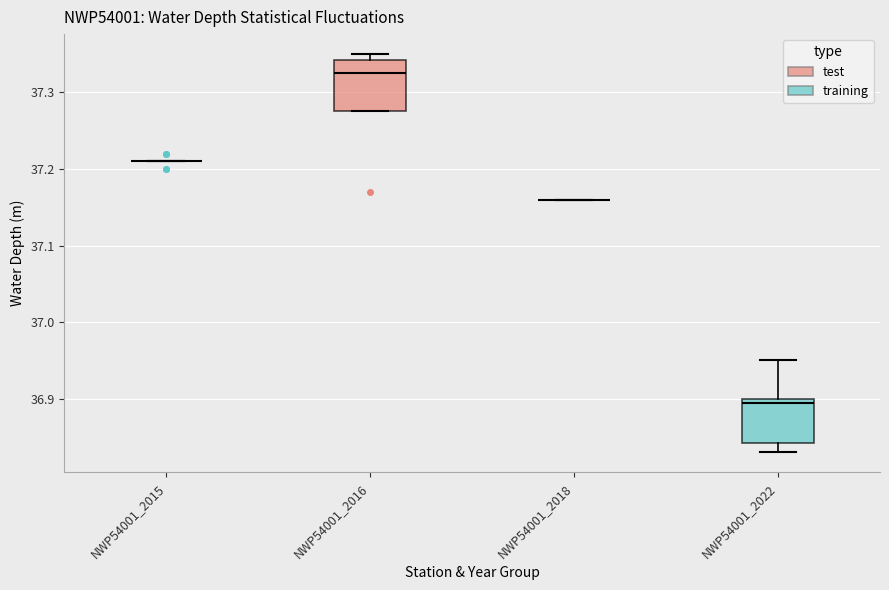

Reading left to right, read every box against the y-axis: the position of its median line, the range the box covers, and the ends of its whiskers. The values are not printed on the chart, so give them approximately, as read against the axis.

NWP54001_2015: box collapsed to a line at 37.21, whiskers 37.21 to 37.21
NWP54001_2016: median 37.33, box 37.28 to 37.34, whiskers 37.28 to 37.35
NWP54001_2018: box collapsed to a line at 37.16, whiskers 37.16 to 37.16
NWP54001_2022: median 36.90 (just below the box's upper edge), box 36.84 to 36.90, whiskers 36.83 to 36.95